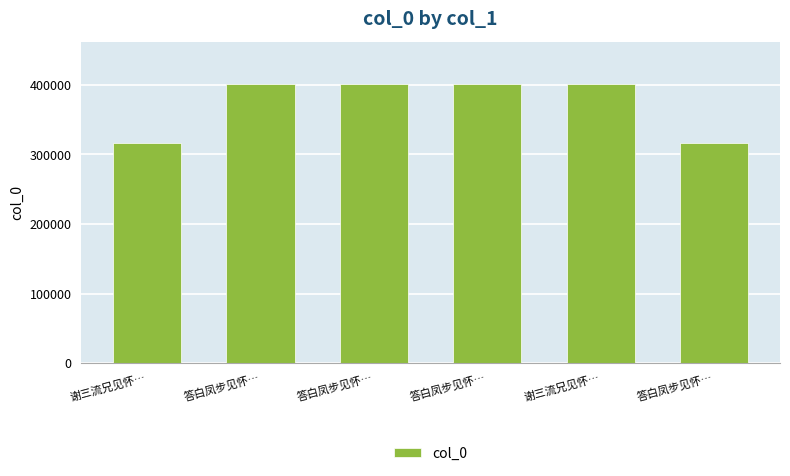

List the labels in order of value, largest first.

答白凤步见怀…, 谢三流兄见怀…, 答白凤步见怀…, 答白凤步见怀…, 谢三流兄见怀…, 答白凤步见怀…